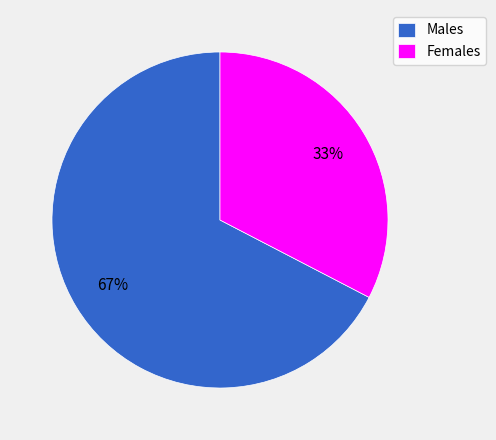

To the nearest percent, what is the average slice percentage?

50%